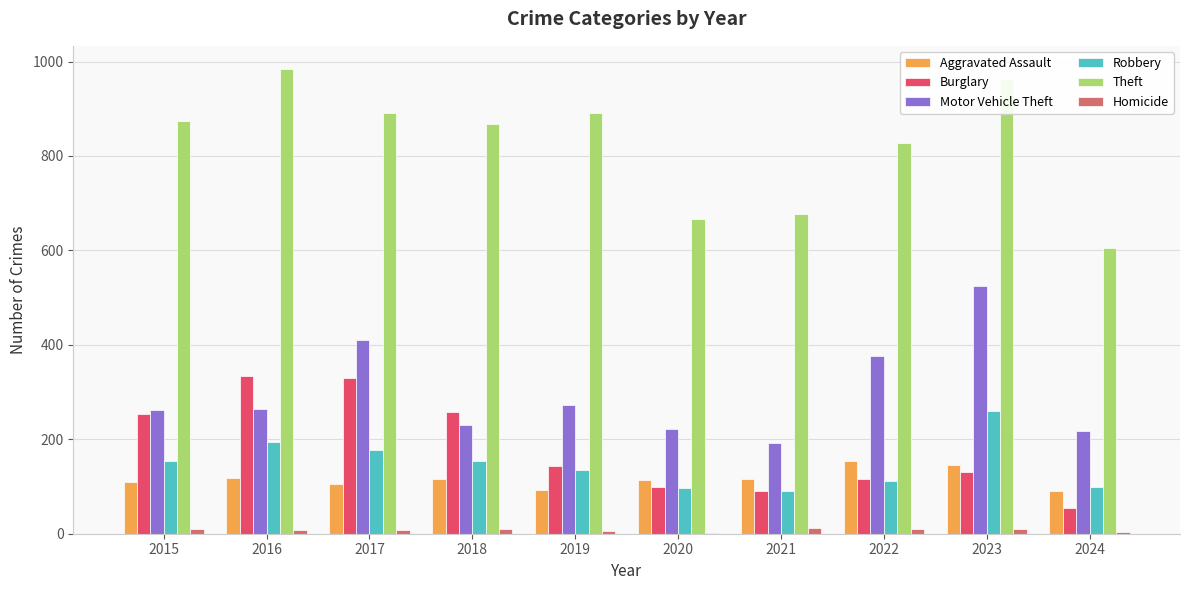

What is the greatest value displayed?

984